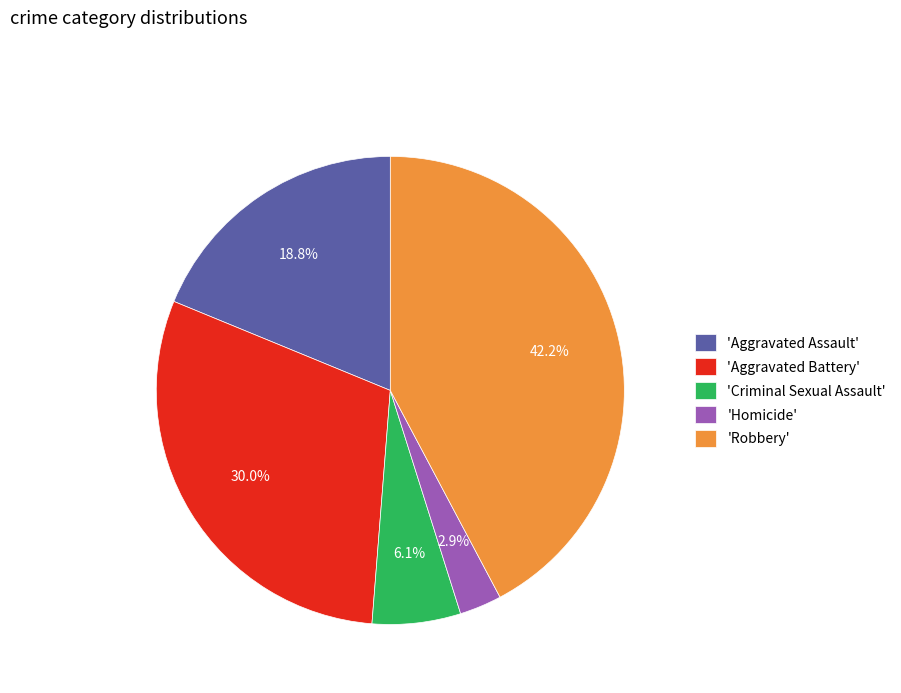

Rank the categories by value from highest to lowest.

'Robbery', 'Aggravated Battery', 'Aggravated Assault', 'Criminal Sexual Assault', 'Homicide'